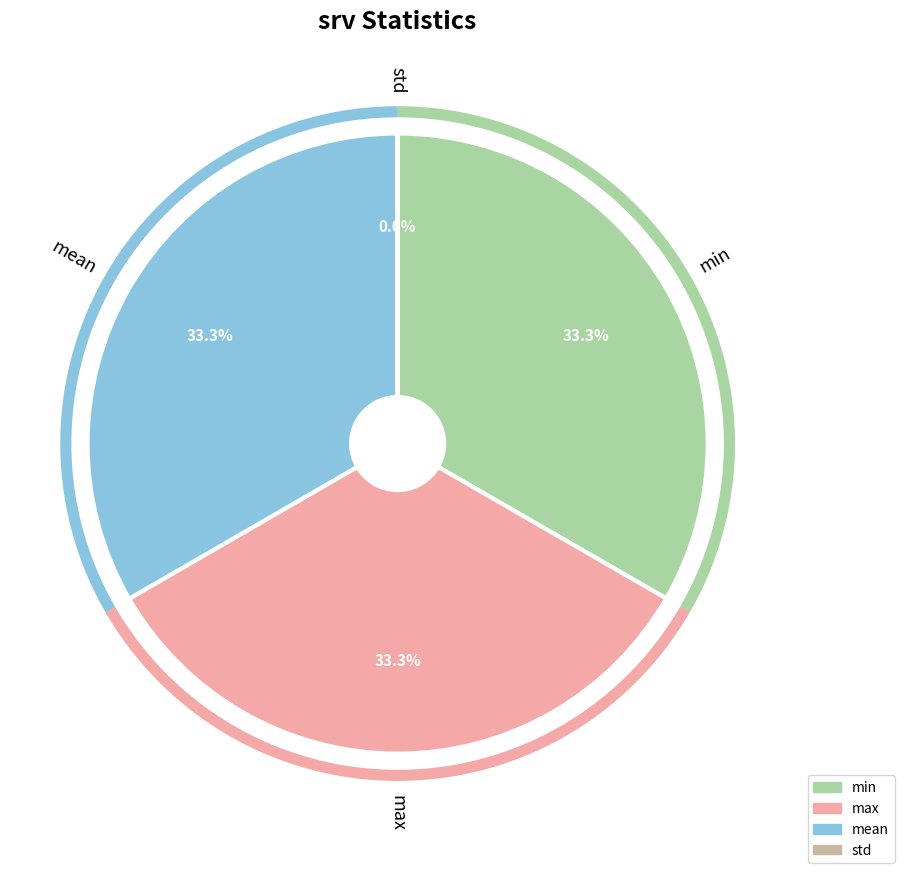

What portion of the pie excludes max?

66.7%